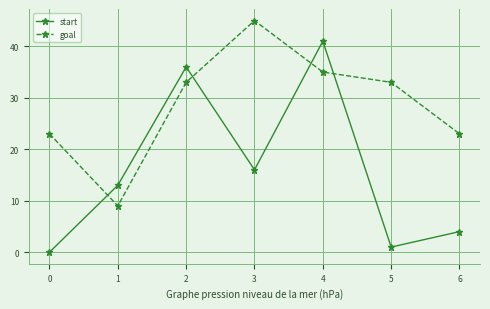

How many positive values does the start series have?

6